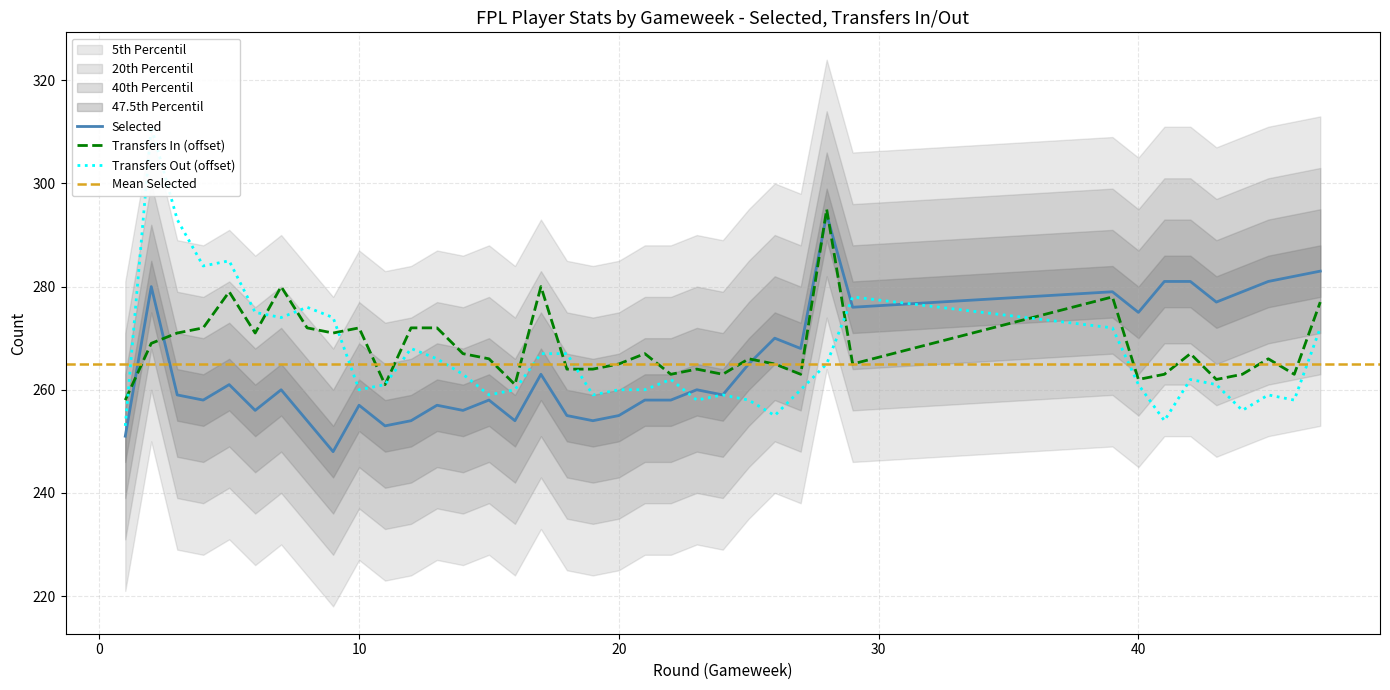

What is the value of the selected point at the 2nd from the left?

280